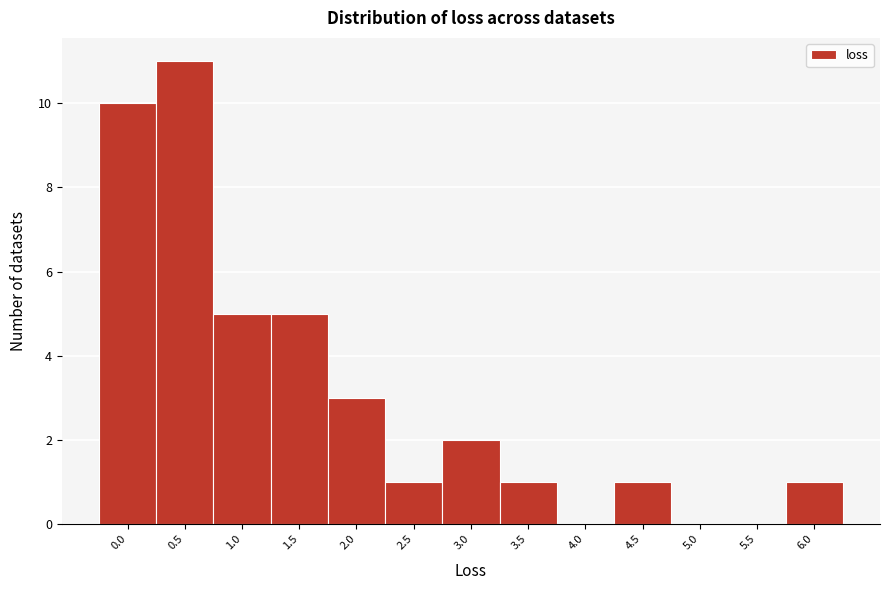

Reading left to right, transcribe all the data shown in this chart.

0.0=10	0.5=11	1.0=5	1.5=5	2.0=3	2.5=1	3.0=2	3.5=1	4.0=0	4.5=1	5.0=0	5.5=0	6.0=1